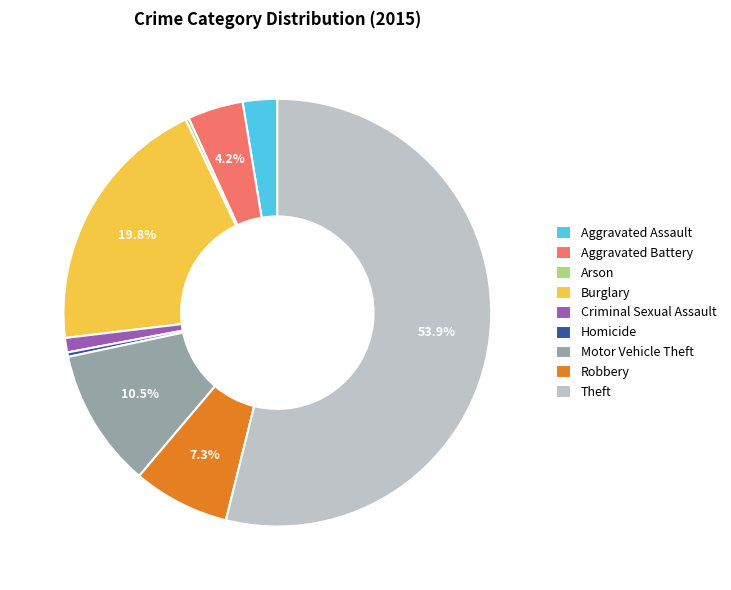

How much of the chart is everything except Robbery?

92.7%